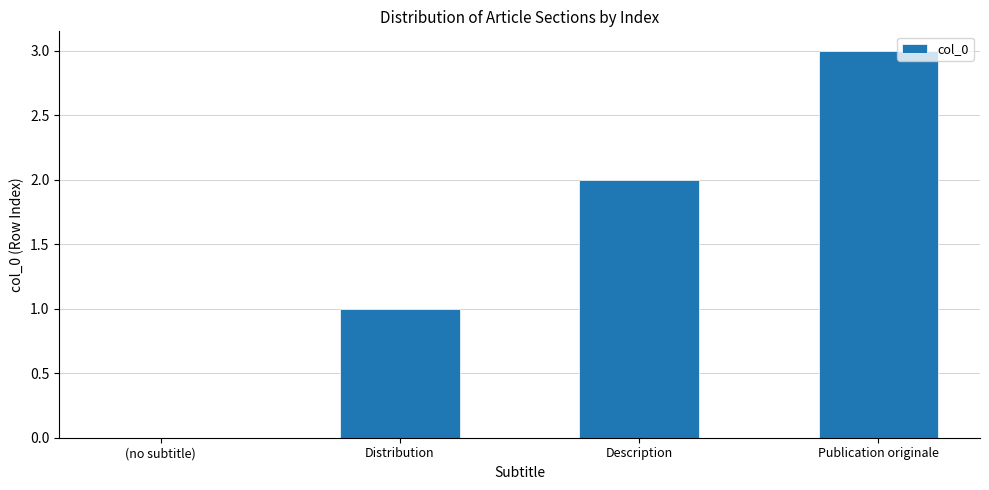

The chart shows a value of -1 at (no subtitle). True or false?

False